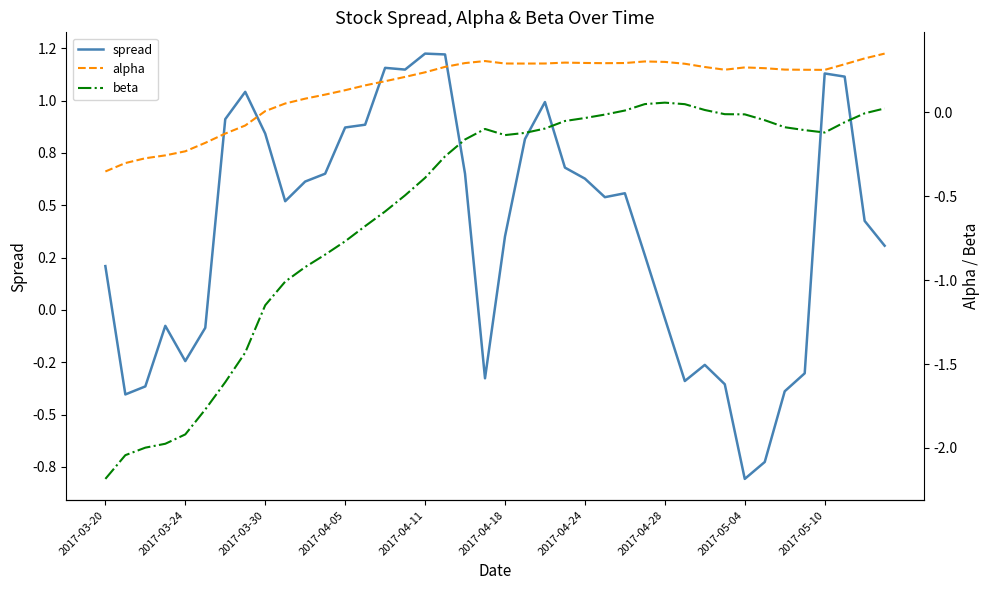

What is the maximum value for alpha?

0.3